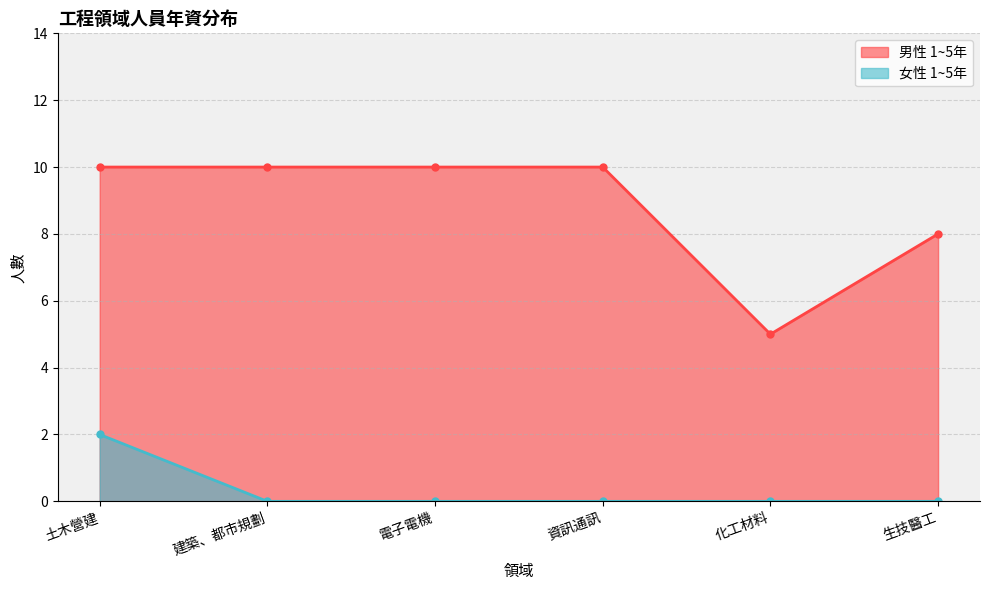

True or false: 女性 1~5年 and 男性 1~5年 cross at least once.

False